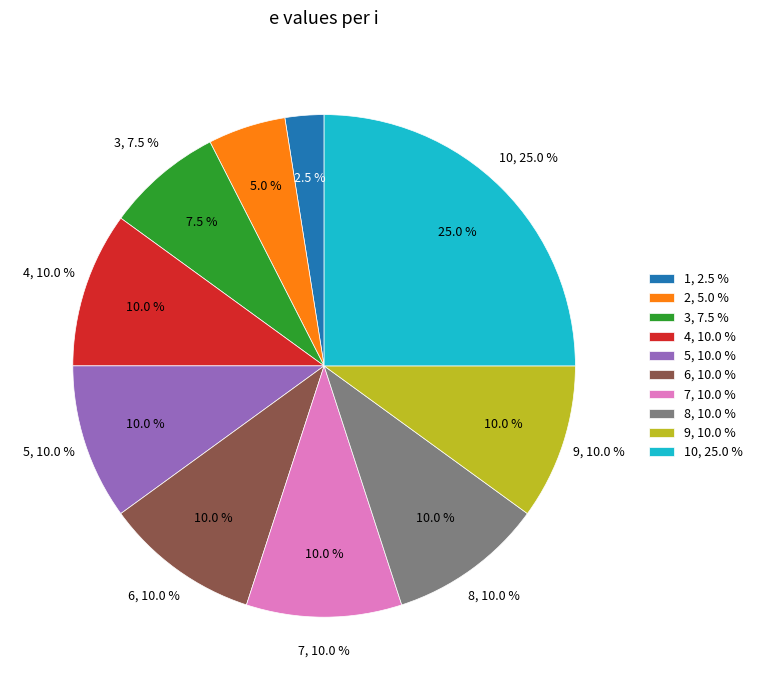

Count the number of slices in the pie.

10